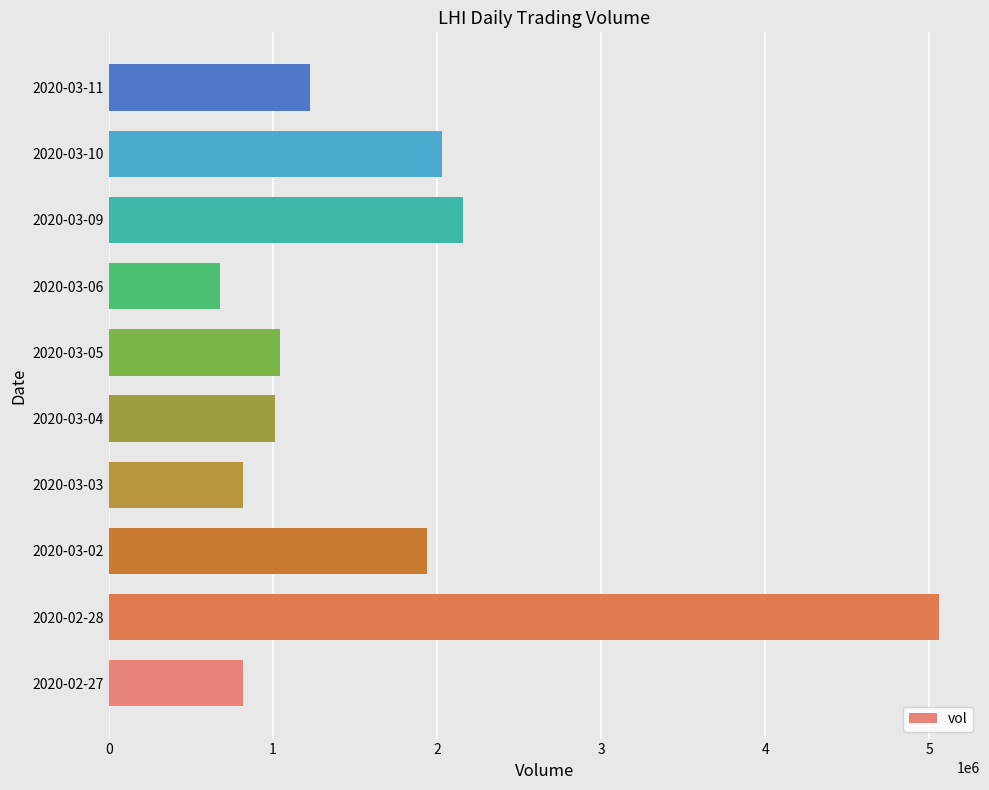

The value at 2020-02-28 is 5056700. True or false?

True